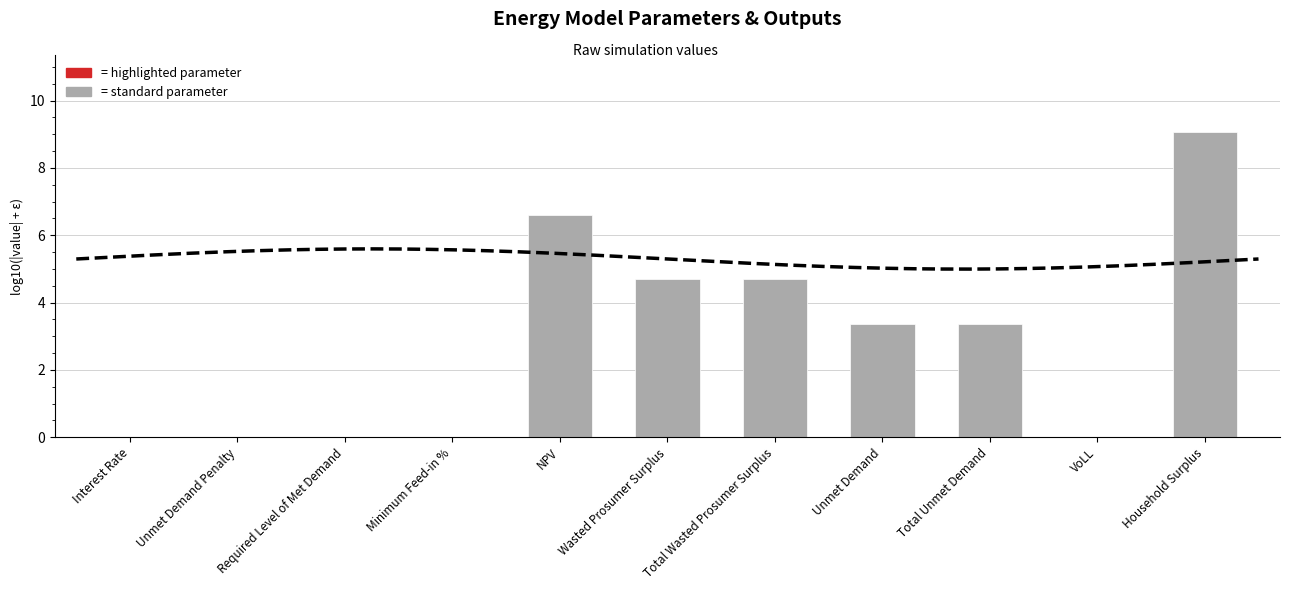

Does the chart contain any negative values?

Yes